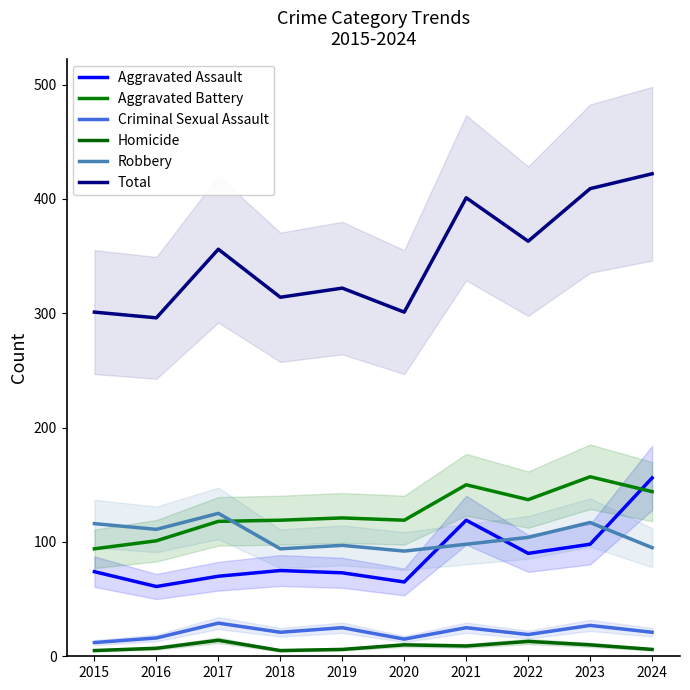

Is it true that Total equals 296 at 2016?

True